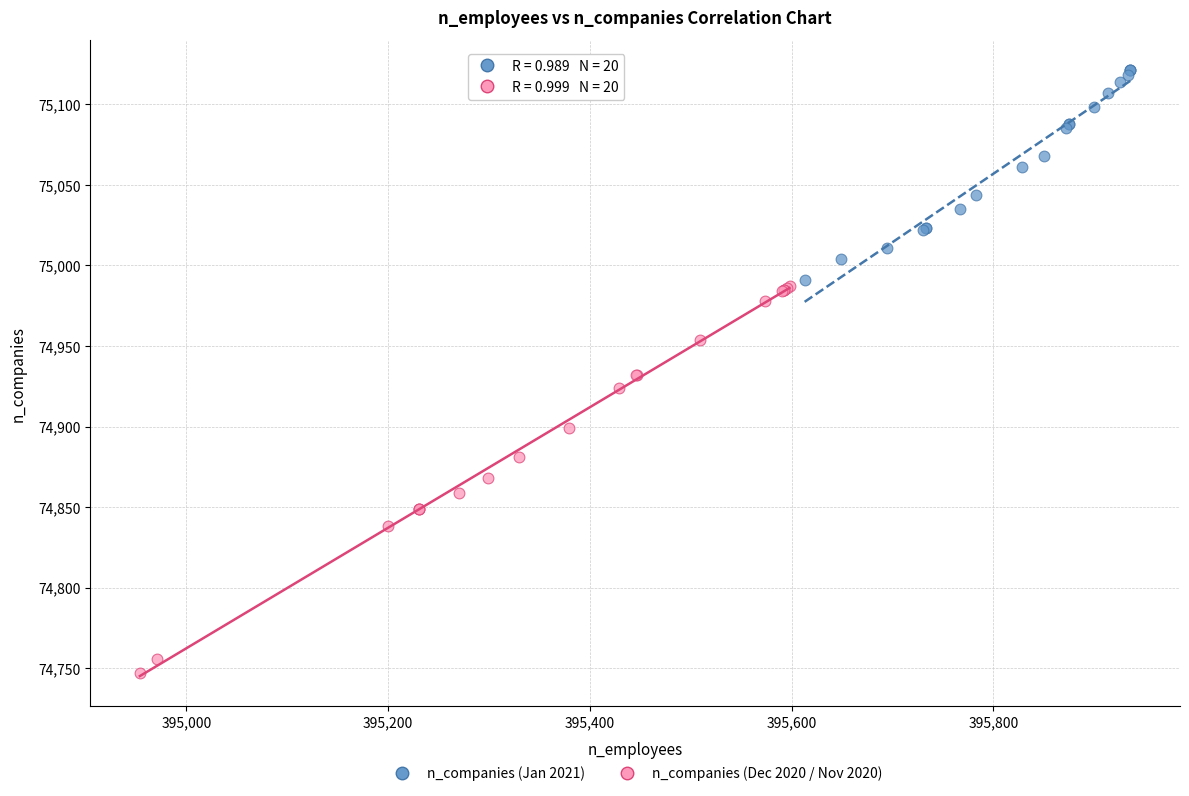

Which series contains the highest Y value?

n_companies (Jan 2021)